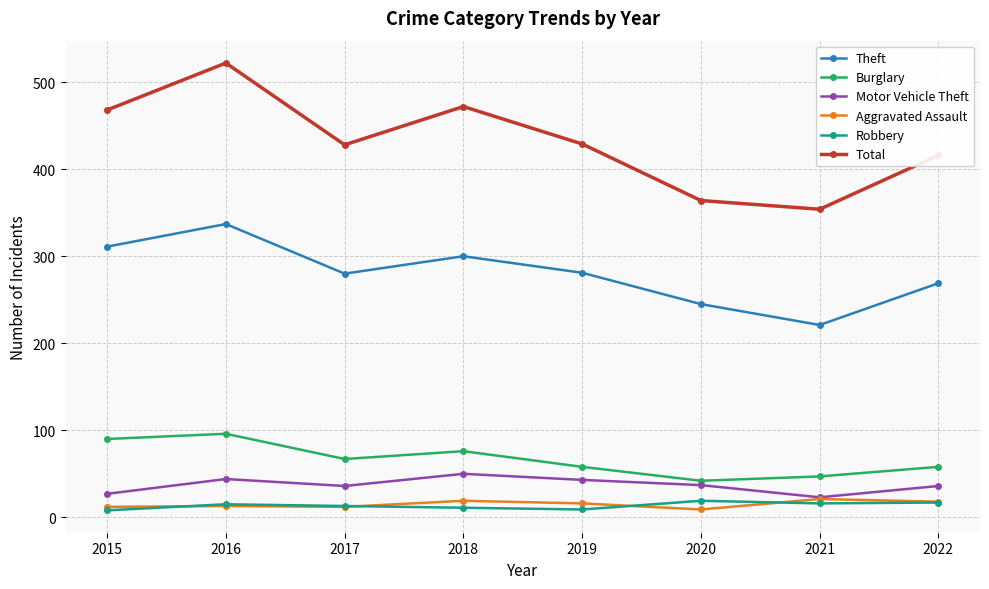

Between 2015 and 2022, which series saw the biggest shift?

Total